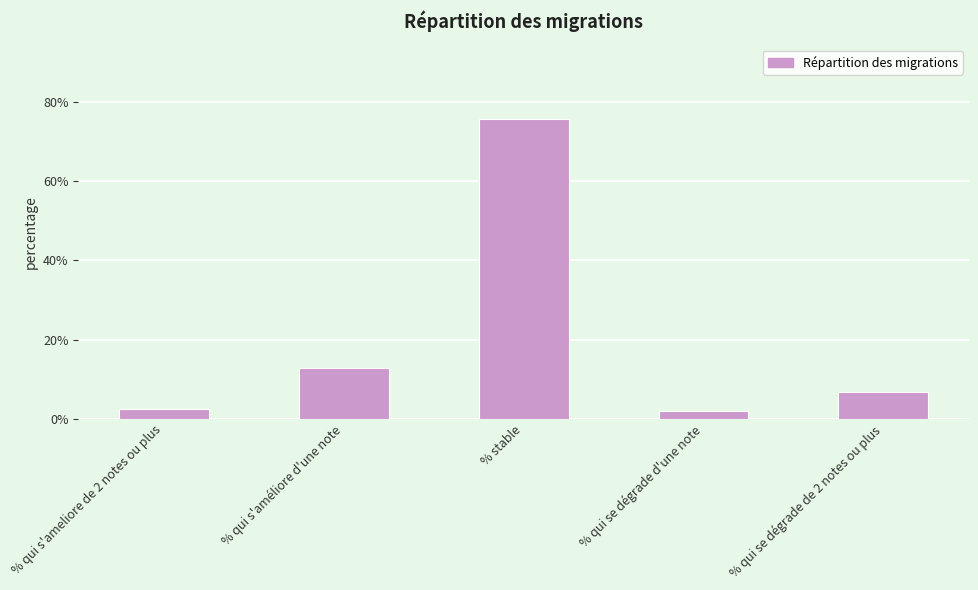

What is the value of the 3rd bar from the left?

75.6